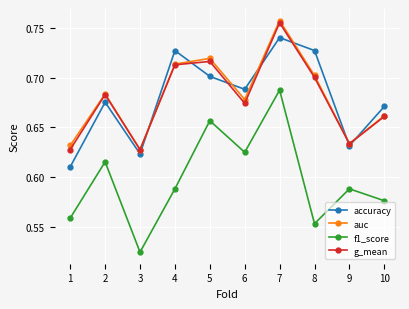

The auc series shows 0.4 at 3. True or false?

False